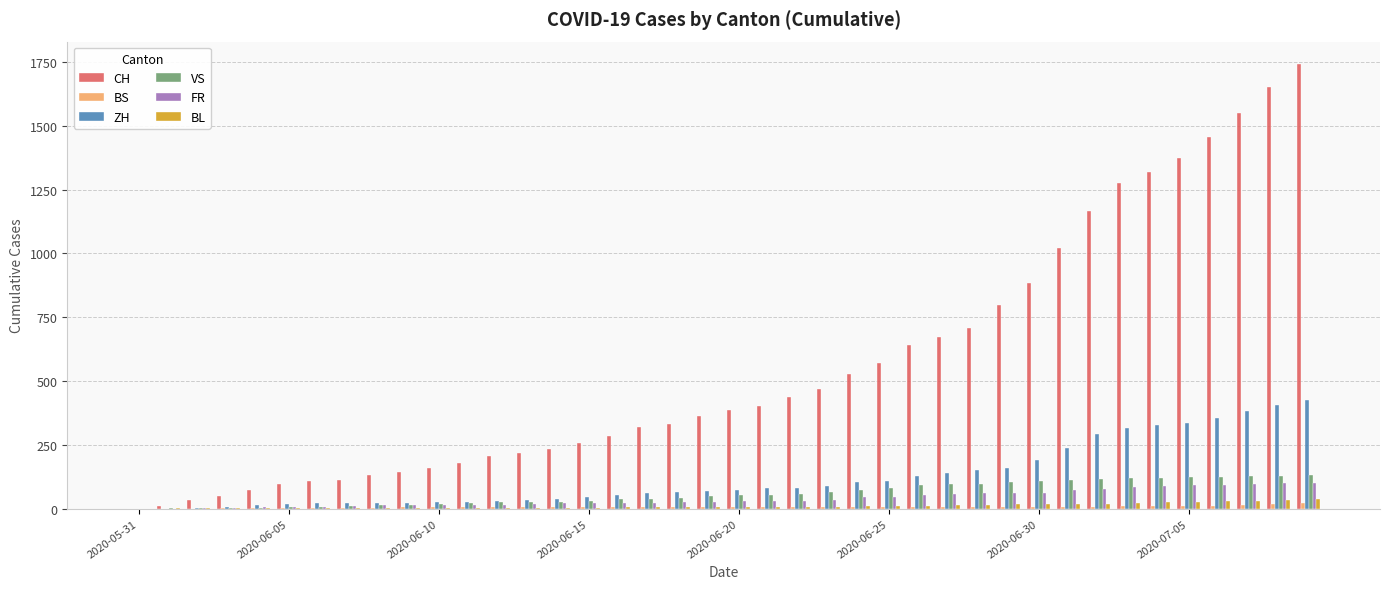

What is the maximum value for FR?

100